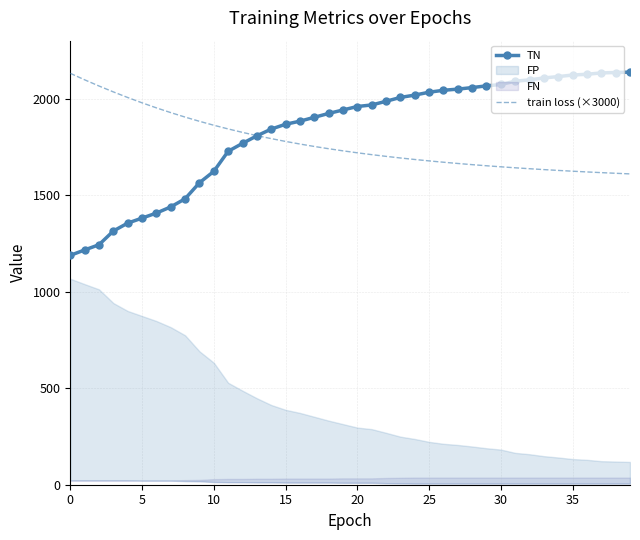

Which category has the highest value in the TN series?

39